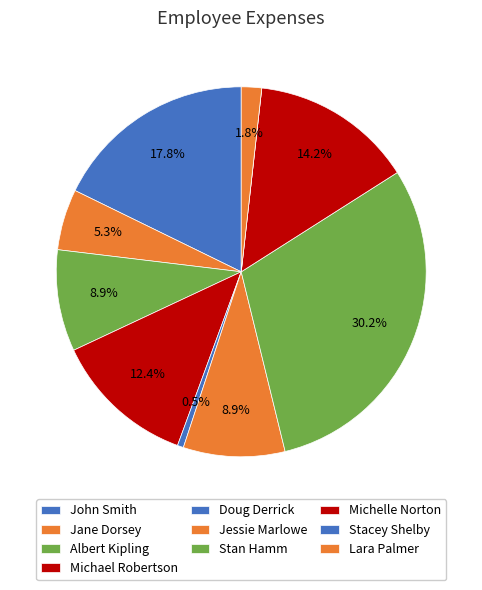

How many slices are in this pie chart?

10